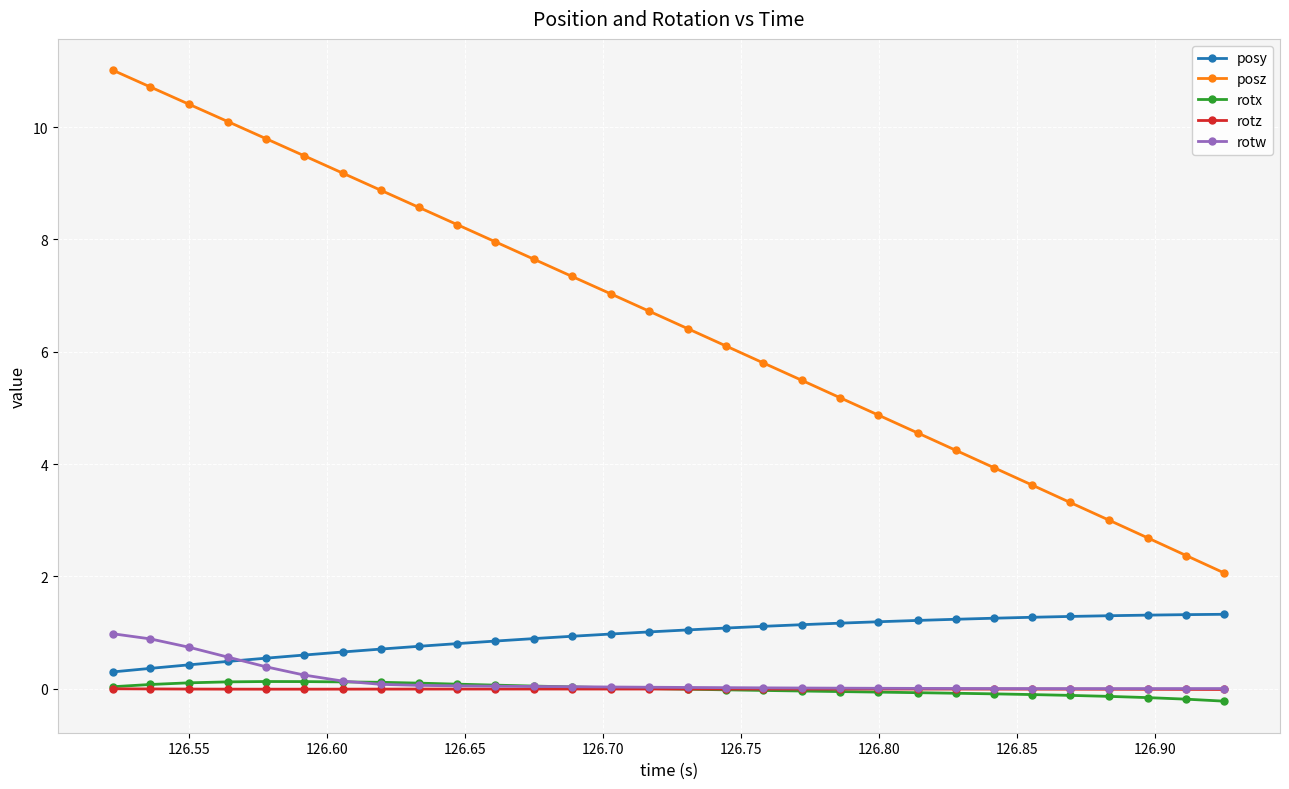

Which series has the widest spread of values?

posz